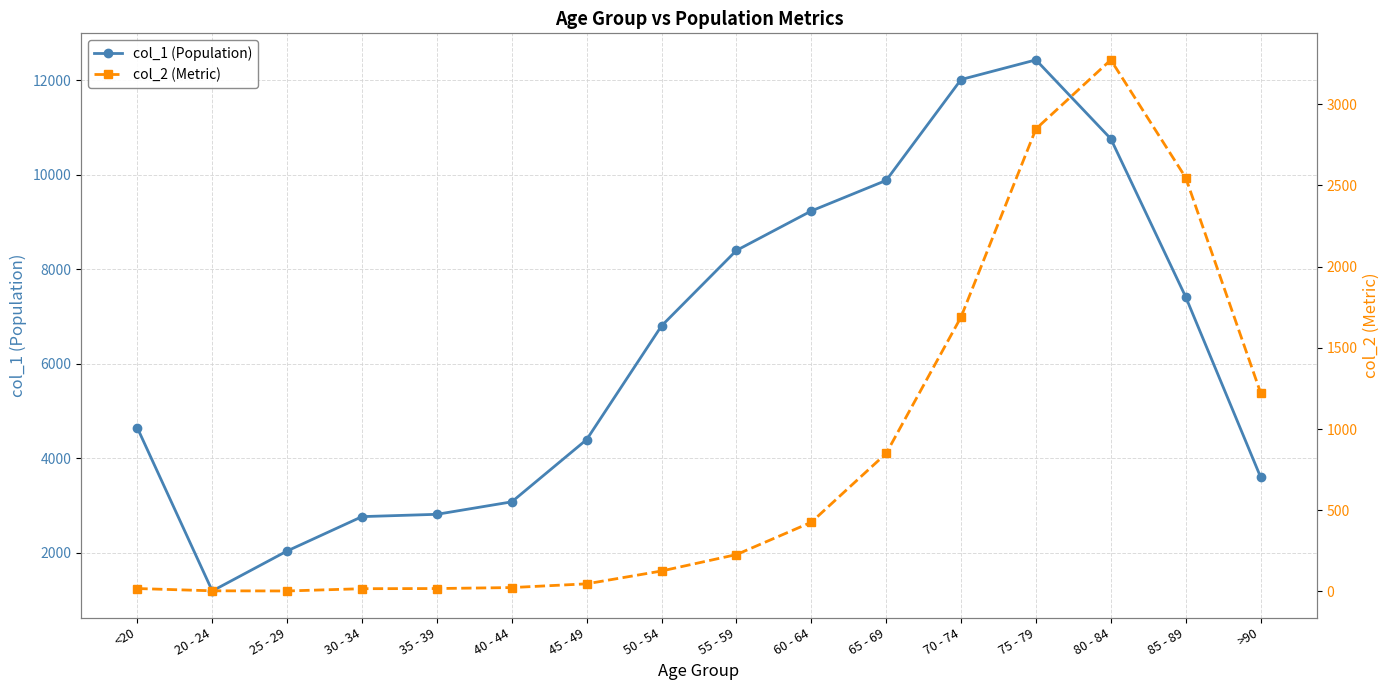

What position from the left is 70 - 74?

12